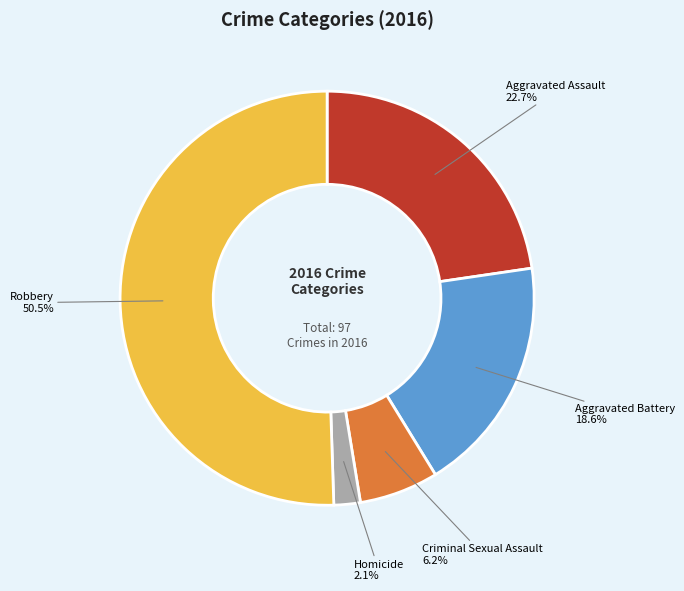

How many segments does this pie chart have?

5